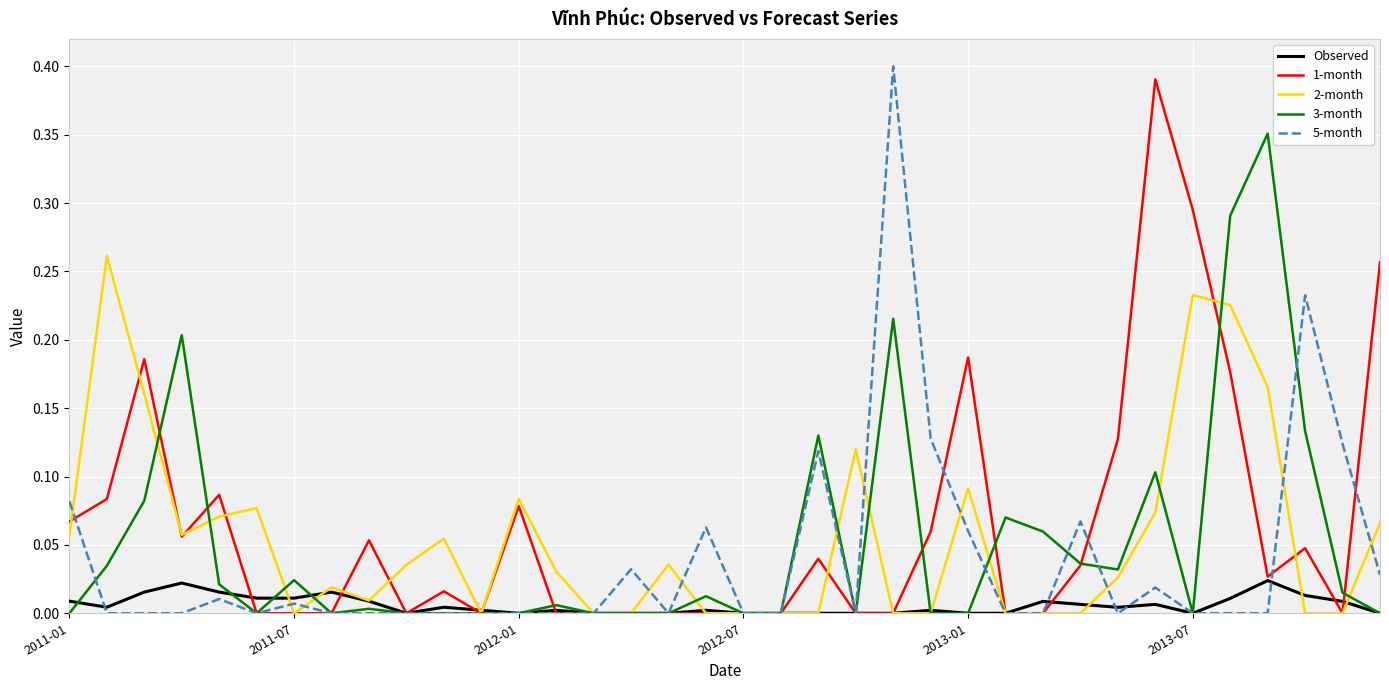

Which series has the largest range (max minus min)?

5-month